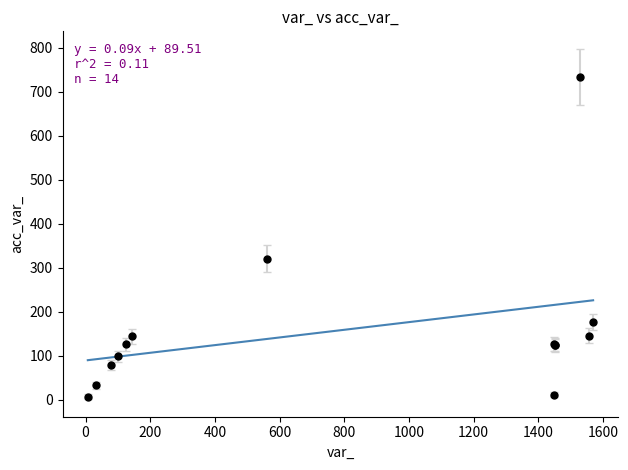

What Y value in the scatter plot is closest to 370?

321